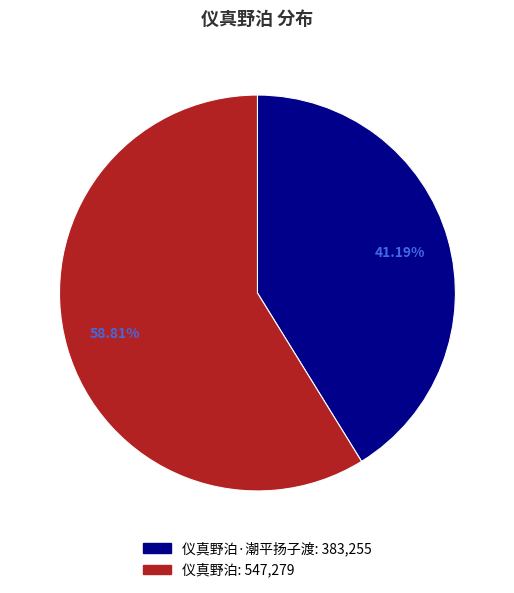

Does any single category account for the majority?

Yes